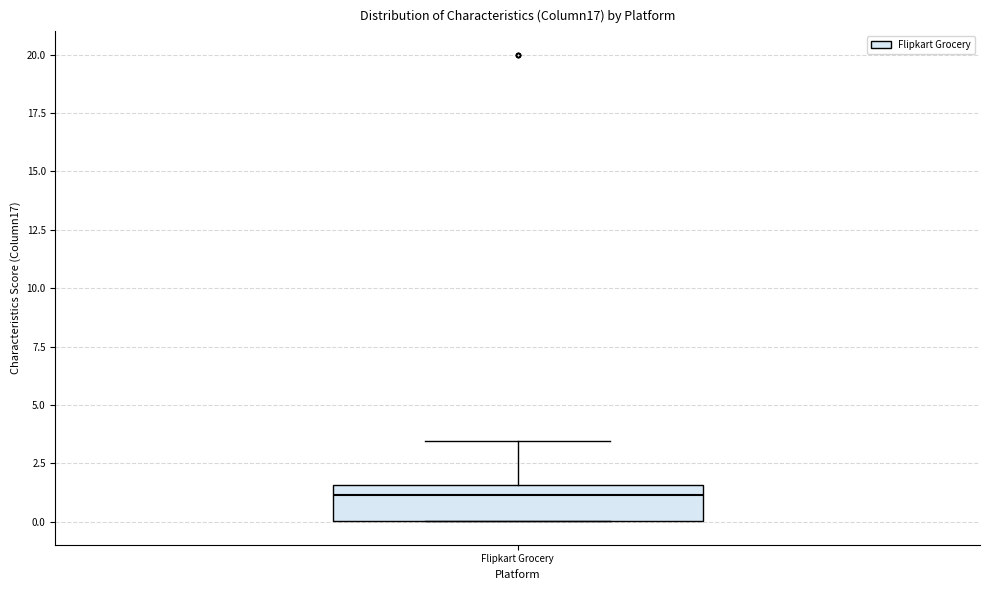

Transcribe this box plot: give where the median line is, the range the box spans, and where the two whiskers end, as read against the y-axis. The values are not printed on the chart, so give them approximately, as read against the axis.

median 1.0, box 0.0 to 1.5, whiskers 0.0 to 3.5